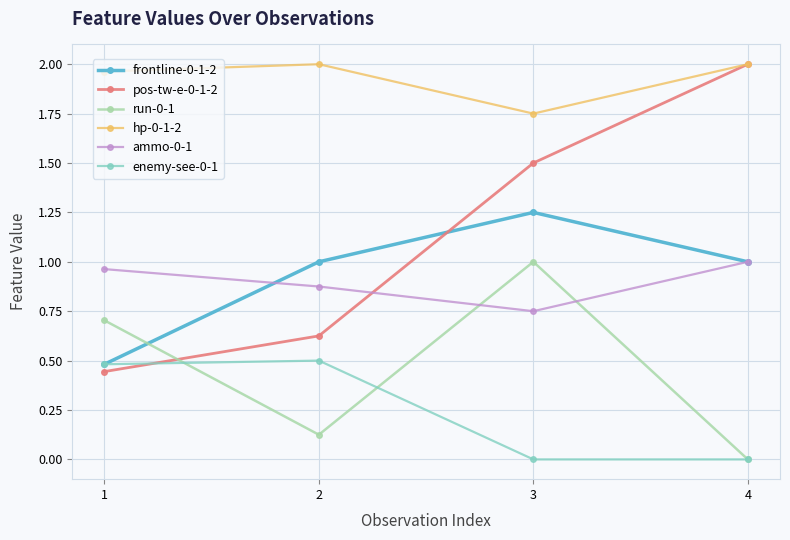

Rank the categories by run-0-1 value from highest to lowest.

3, 1, 2, 4